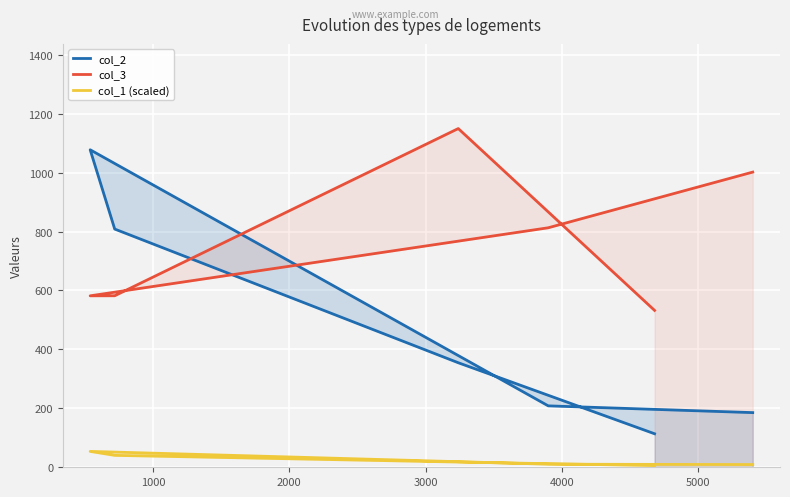

True or false: col_1 (scaled) has more than 2 points higher than both neighbors.

False